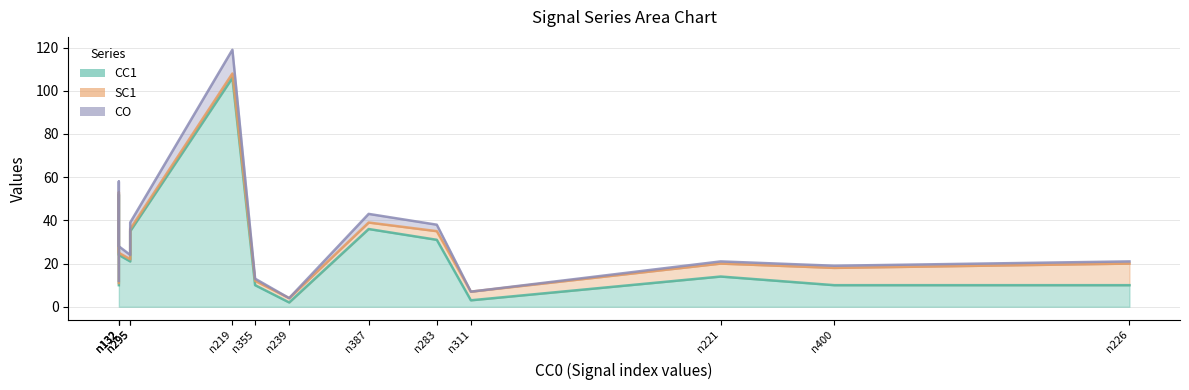

Reading left to right, extract all data points from this chart.

CC1_s1423_T008.txt: n221=14	n88=10	n119=52	n132=24	n239=2	n400=10	n389=21	n387=36	n226=10	n283=31	n311=3	n355=10	n295=35	n219=106
SC1_s1423_T008.txt: n221=6	n88=1	n119=1	n132=1	n239=2	n400=8	n389=1	n387=3	n226=10	n283=4	n311=4	n355=2	n295=1	n219=2
CO_s1423_T008.txt: n221=1	n88=1	n119=5	n132=3	n239=0	n400=1	n389=2	n387=4	n226=1	n283=3	n311=0	n355=1	n295=3	n219=11